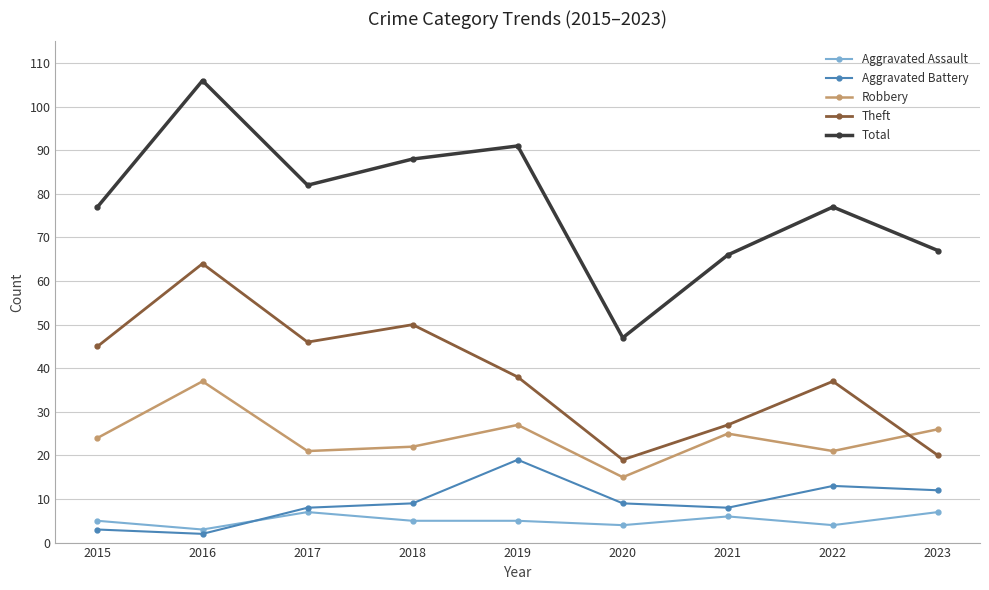

What is the value of the Total point at the 4th from the left?

88